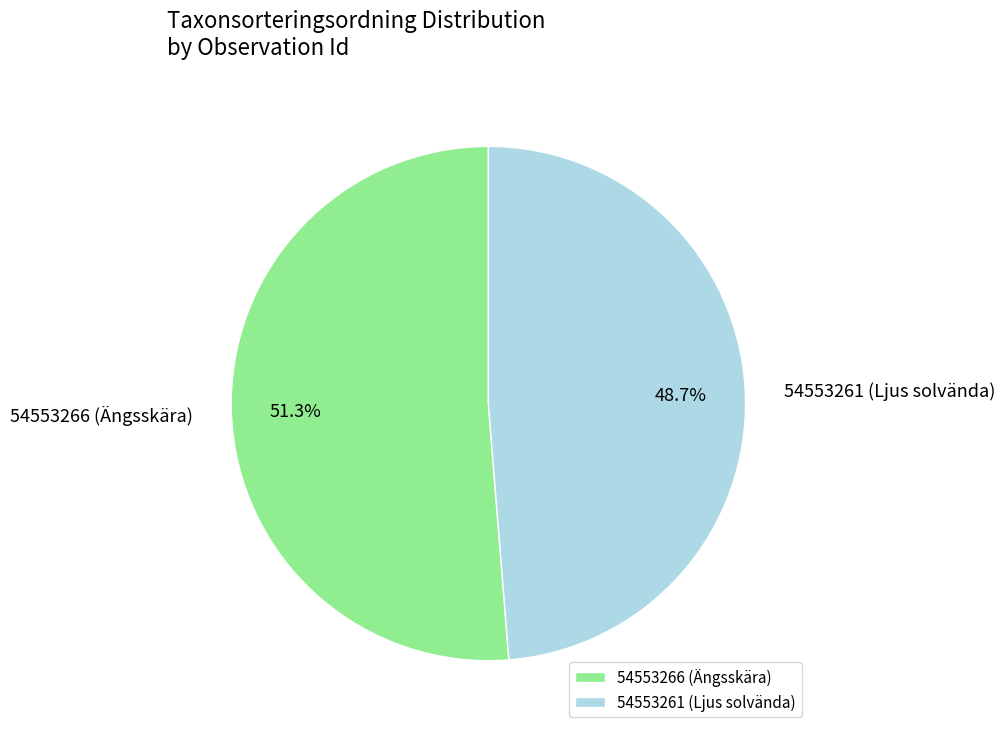

To the nearest percent, what portion does 54553266 (Ängsskära) represent?

51%